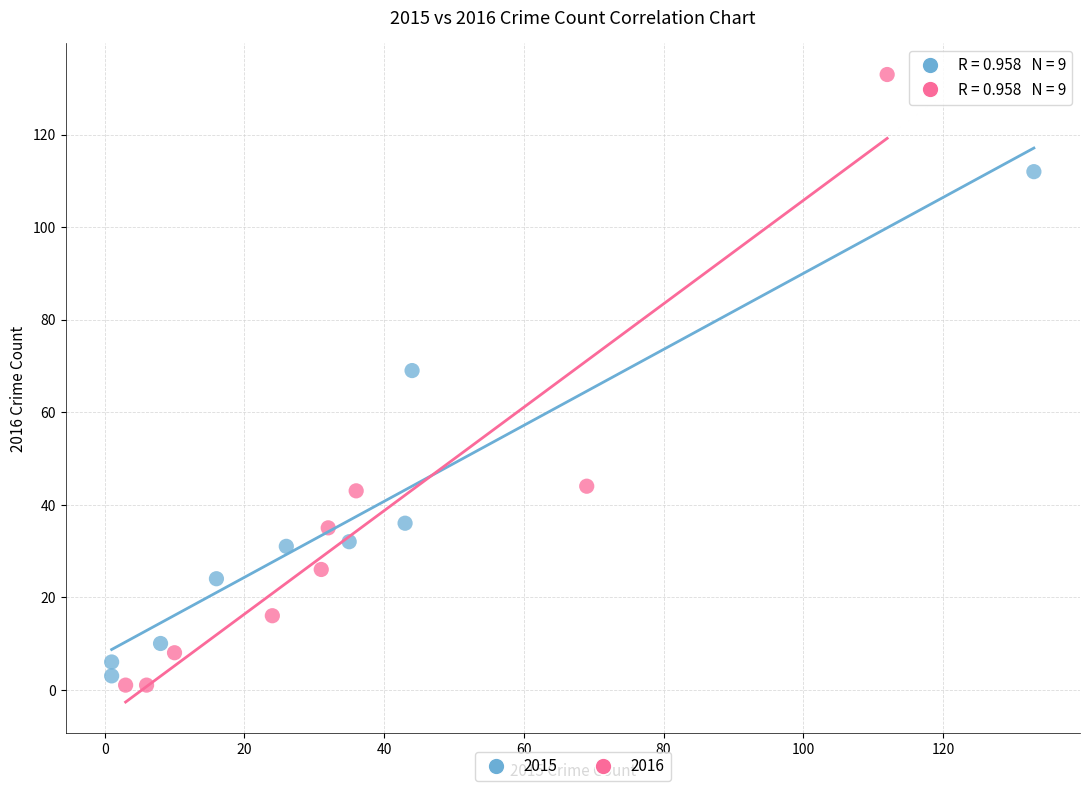

Which series has the widest spread of Y values?

2016